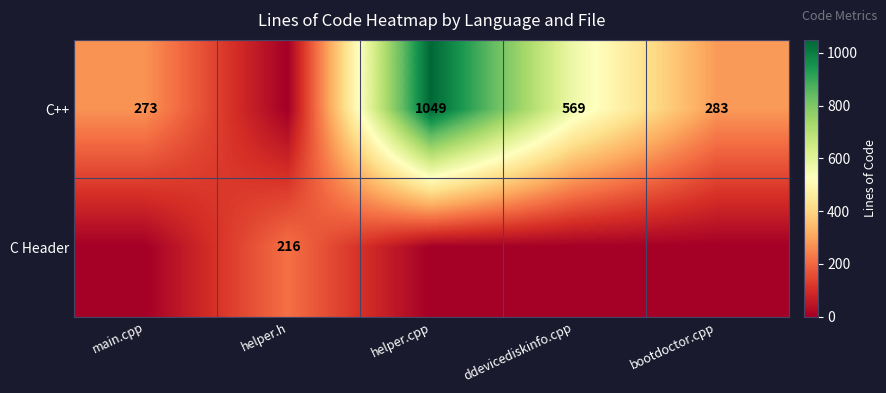

The value of C Header at helper.h is 104. True or false?

False